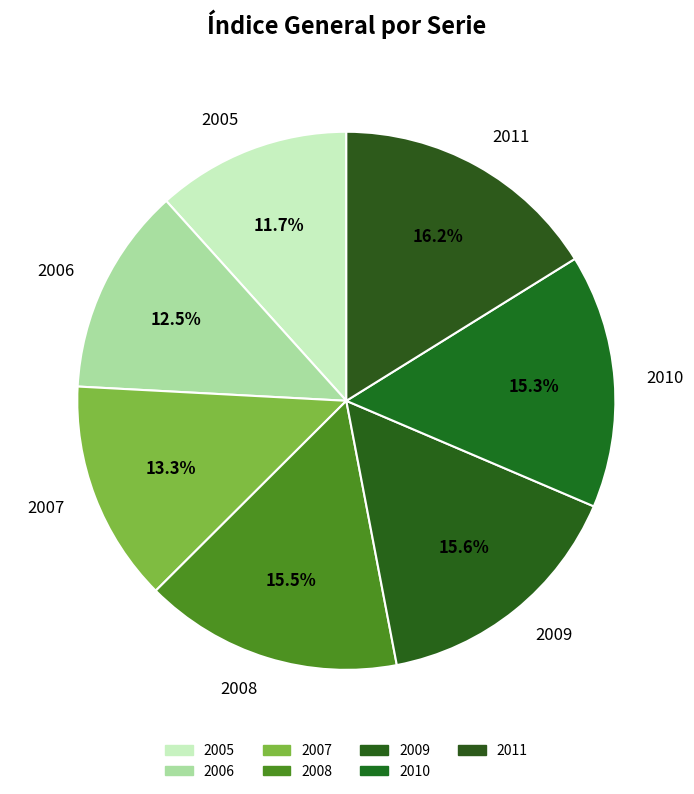

What is the ratio of the value at 2011 to the value at 2005?

1.4